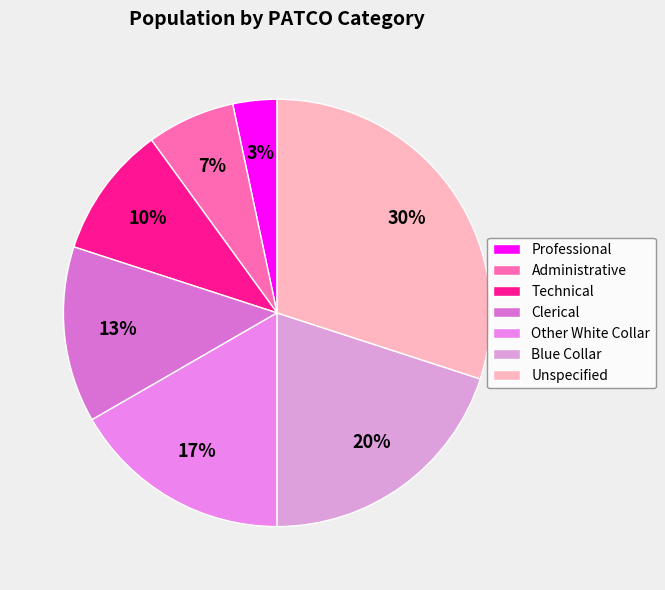

To the nearest percent, what portion does Administrative represent?

7%